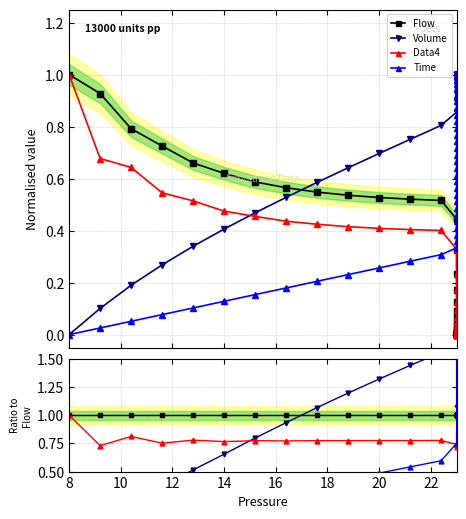

How many data points does each series have?

40